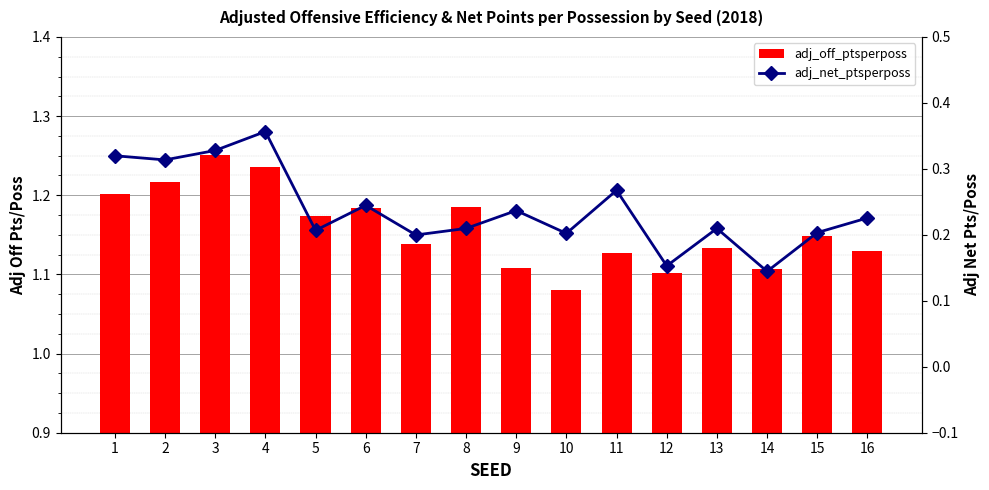

Is the value of adj_net_ptsperposs at 7 greater than the value of adj_off_ptsperposs at 9?

No